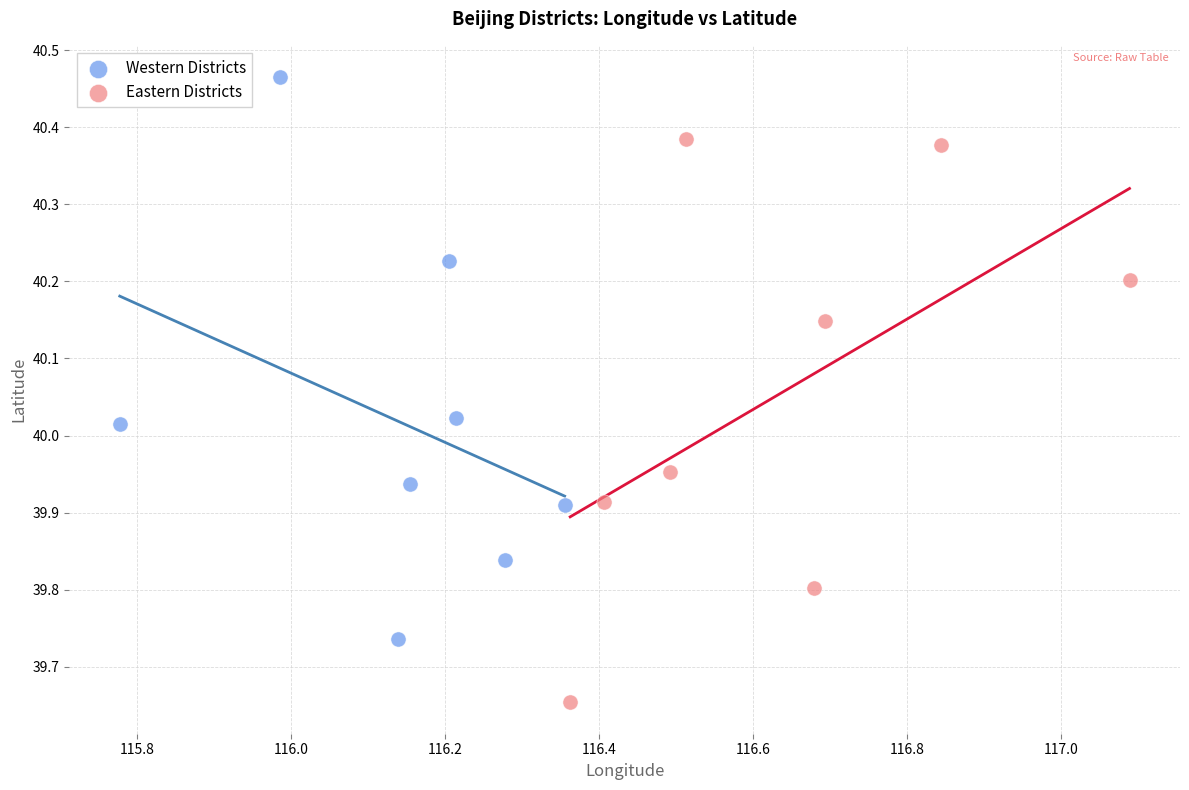

Which series contains the highest Y value?

Western Districts